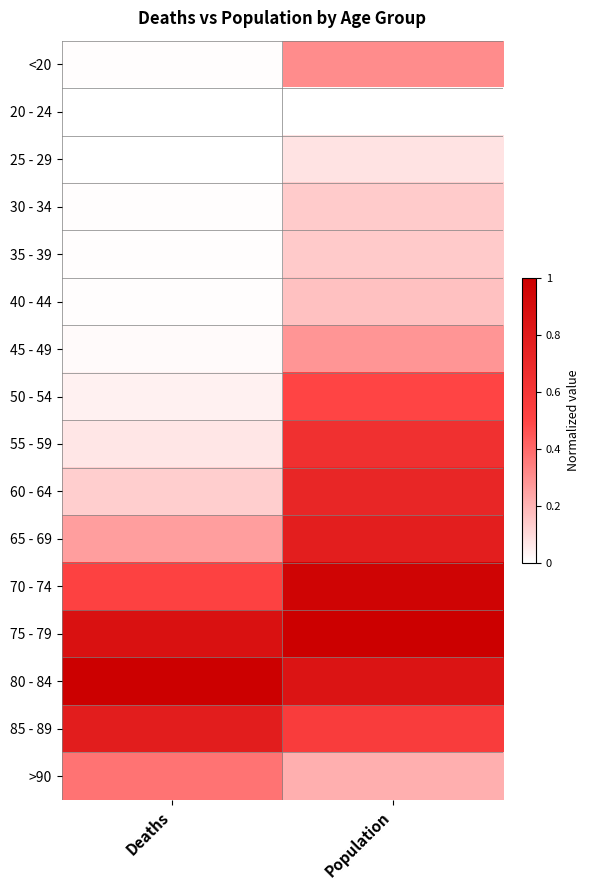

Reading right to left, transcribe all the data shown in this chart.

<20: Population=0.3	Deaths=0.0
20 - 24: Population=0.0	Deaths=0.0
25 - 29: Population=0.1	Deaths=0.0
30 - 34: Population=0.1	Deaths=0.0
35 - 39: Population=0.1	Deaths=0.0
40 - 44: Population=0.2	Deaths=0.0
45 - 49: Population=0.3	Deaths=0.0
50 - 54: Population=0.5	Deaths=0.0
55 - 59: Population=0.6	Deaths=0.1
60 - 64: Population=0.7	Deaths=0.1
65 - 69: Population=0.8	Deaths=0.3
70 - 74: Population=1.0	Deaths=0.5
75 - 79: Population=1.0	Deaths=0.9
80 - 84: Population=0.9	Deaths=1.0
85 - 89: Population=0.6	Deaths=0.8
>90: Population=0.2	Deaths=0.4